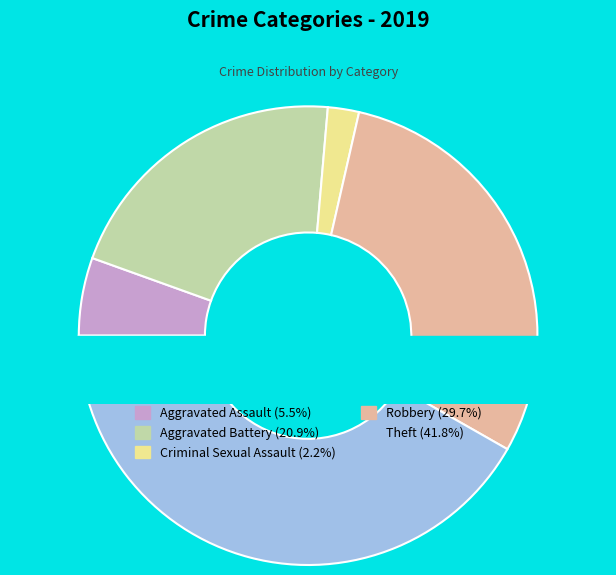

What is the total percentage of Criminal Sexual Assault and Theft?

44.0%